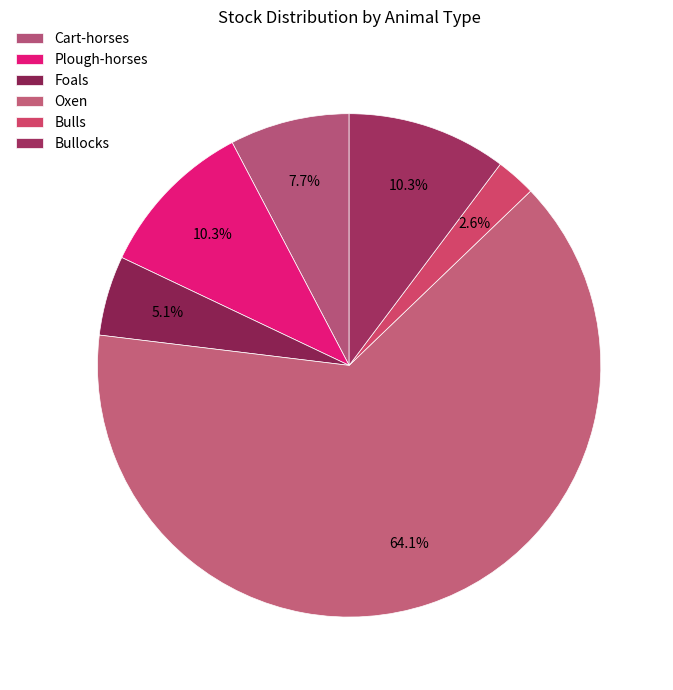

How many segments does this pie chart have?

6